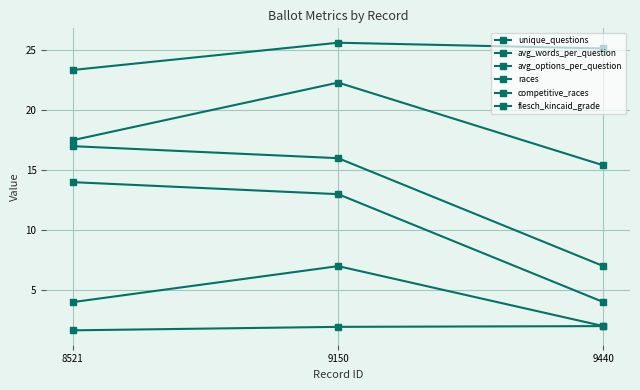

Reading left to right, transcribe all the data shown in this chart.

unique_questions: 17.0	16.0	7.0
avg_words_per_question: 23.4	25.6	25.1
avg_options_per_question: 1.6	1.9	2.0
races: 14.0	13.0	4.0
competitive_races: 4.0	7.0	2.0
flesch_kincaid_grade: 17.5	22.3	15.4